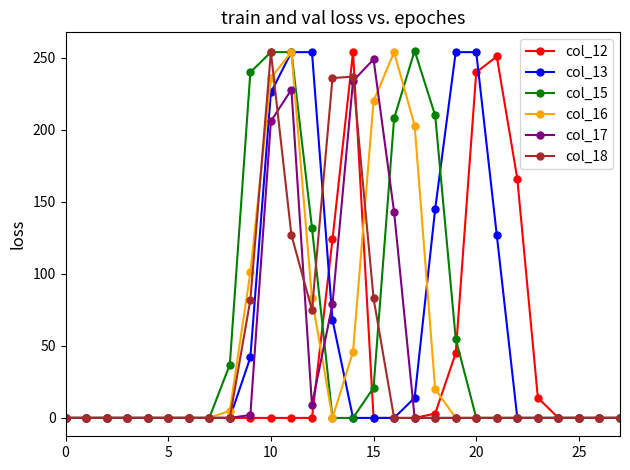

At how many categories does at least one series exceed 108?

14